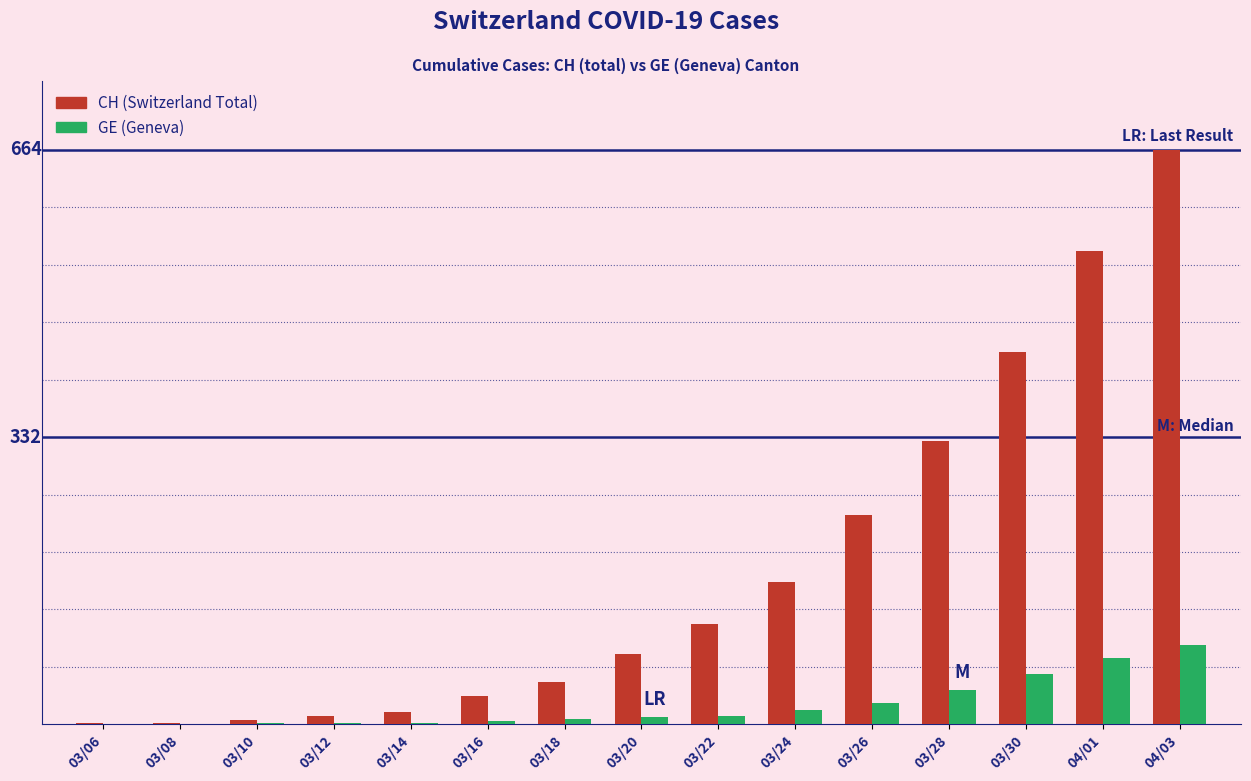

What is the difference between the highest and lowest values at 03/20?

72